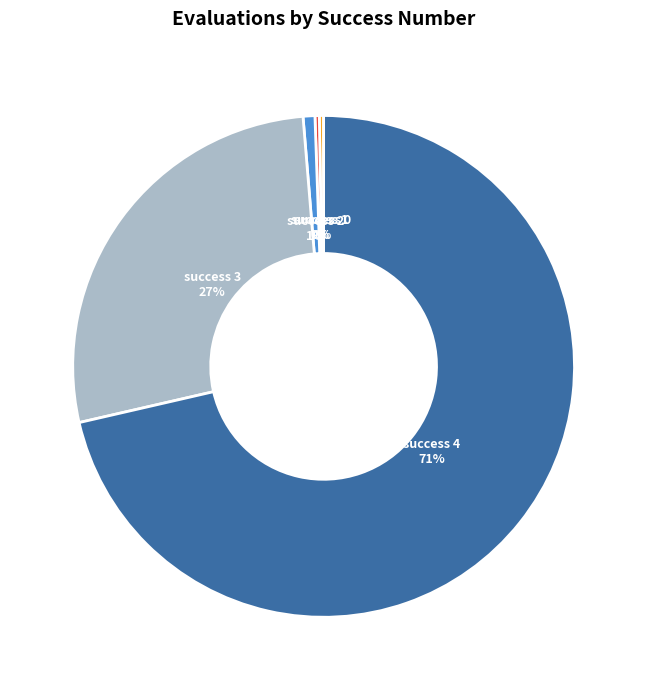

Is there any slice that represents more than half of the pie?

Yes